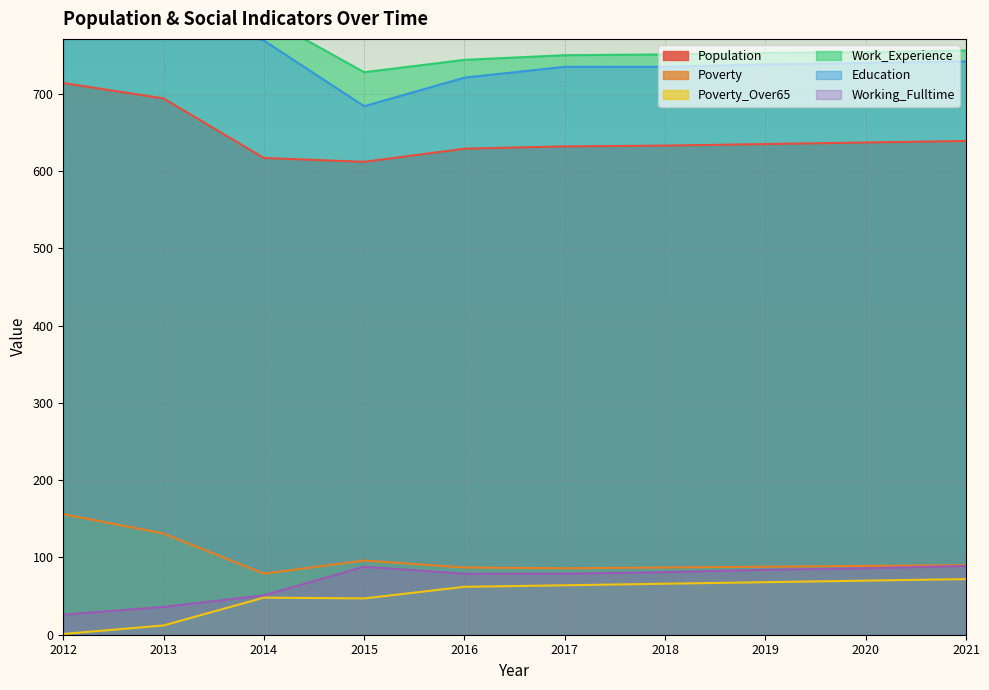

Does the chart display data point markers on the line(s)?

No